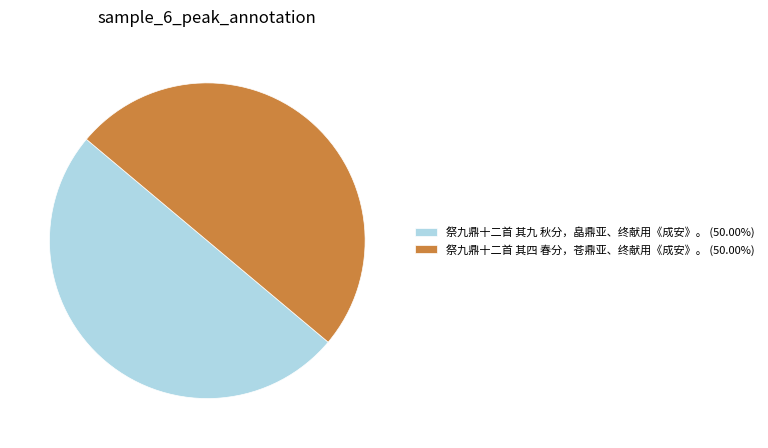

What is the ratio of the value at 祭九鼎十二首 其九 秋分，皛鼎亚、终献用《成安》。 (50.00%) to the value at 祭九鼎十二首 其四 春分，苍鼎亚、终献用《成安》。 (50.00%)?

1.0